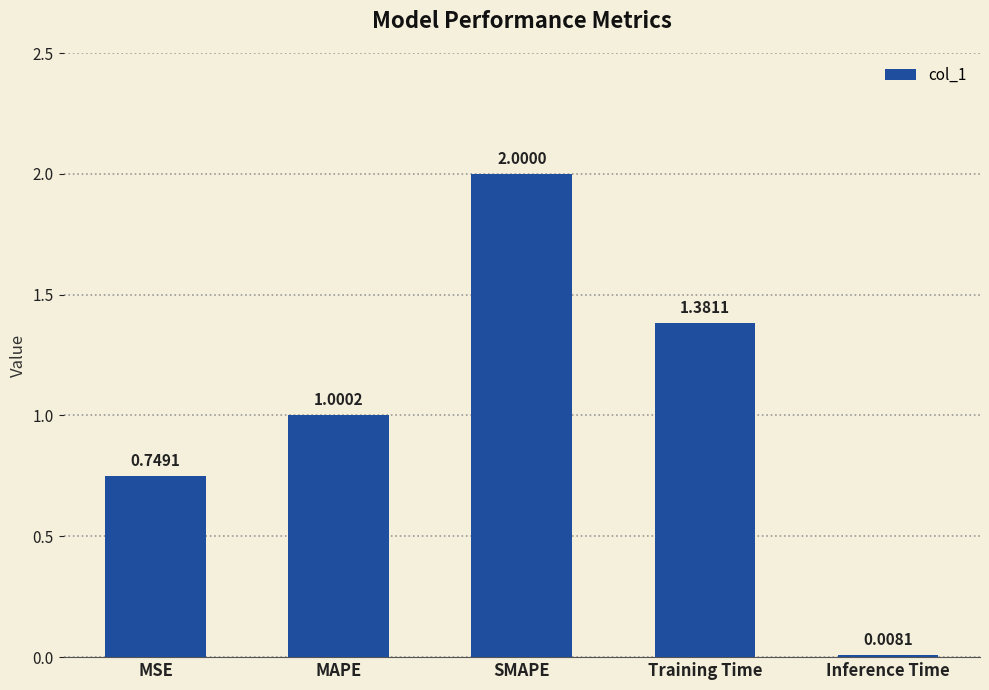

What is the difference between the maximum and minimum values?

2.0